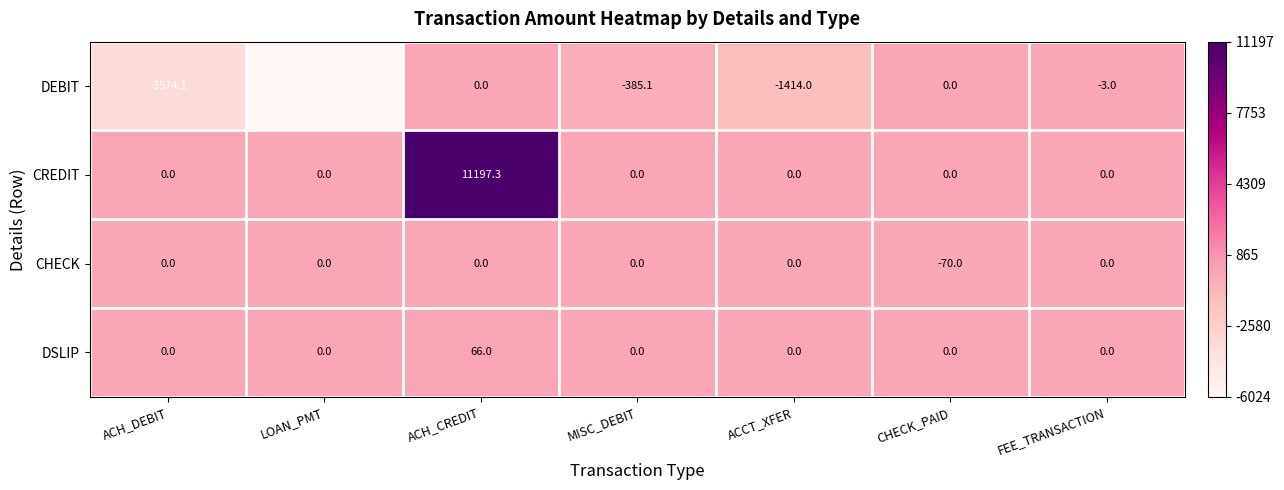

Reading right to left, what are all the values shown in this chart?

DEBIT: -3.0	0.0	-1414.0	-385.1	0.0	-6023.9	-3574.1
CREDIT: 0.0	0.0	0.0	0.0	11197.3	0.0	0.0
CHECK: 0.0	-70.0	0.0	0.0	0.0	0.0	0.0
DSLIP: 0.0	0.0	0.0	0.0	66.0	0.0	0.0